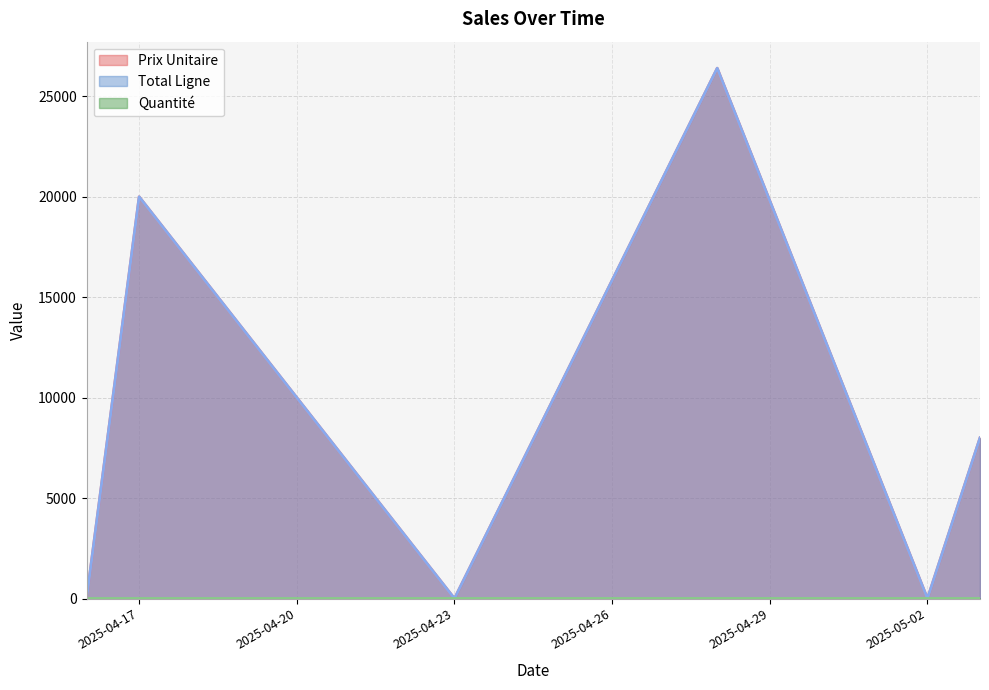

At which label is Quantité closest to 1?

2025-04-16